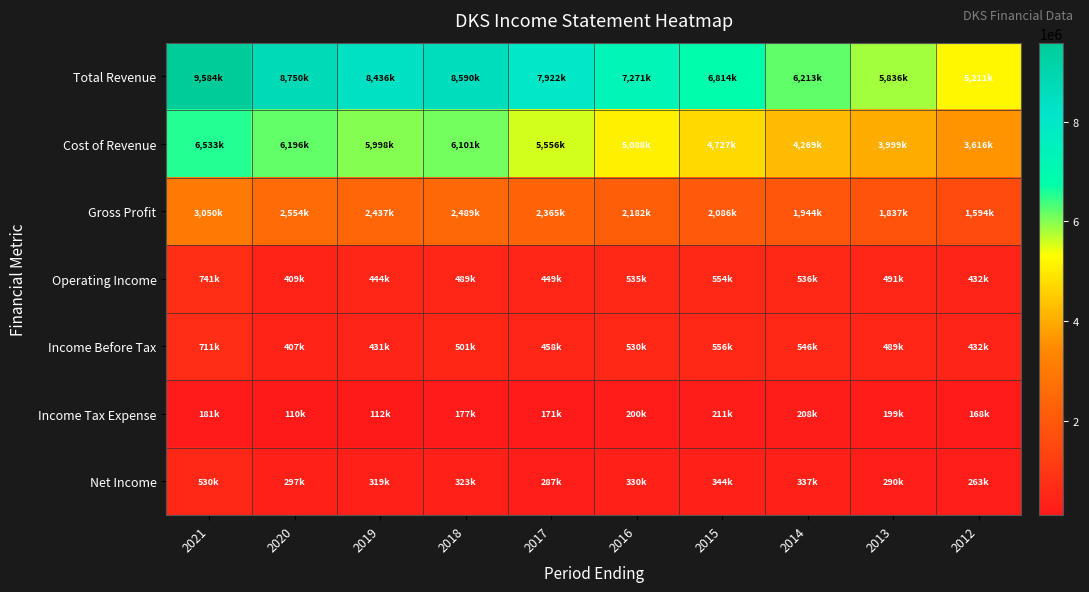

Reading right to left, what are all the values shown in this chart?

Total Revenue: 2012=5211800	2013=5836100	2014=6213200	2015=6814500	2016=7271000	2017=7922000	2018=8590500	2019=8436600	2020=8750700	2021=9584000
Cost of Revenue: 2012=3616900	2013=3999000	2014=4269200	2015=4727800	2016=5088100	2017=5556200	2018=6101400	2019=5998800	2020=6196200	2021=6533300
Gross Profit: 2012=1594900	2013=1837200	2014=1944000	2015=2086700	2016=2182900	2017=2365800	2018=2489100	2019=2437800	2020=2554600	2021=3050700
Operating Income: 2012=432000	2013=491300	2014=536800	2015=554100	2016=535200	2017=449900	2018=489600	2019=444700	2020=409400	2021=741500
Income Before Tax: 2012=432000	2013=489800	2014=546100	2015=556000	2016=530900	2017=458400	2018=501300	2019=431900	2020=407700	2021=711700
Income Tax Expense: 2012=168100	2013=199100	2014=208500	2015=211800	2016=200500	2017=171000	2018=177200	2019=112100	2020=110200	2021=181500
Net Income: 2012=263900	2013=290700	2014=337600	2015=344200	2016=330400	2017=287400	2018=323400	2019=319900	2020=297500	2021=530300